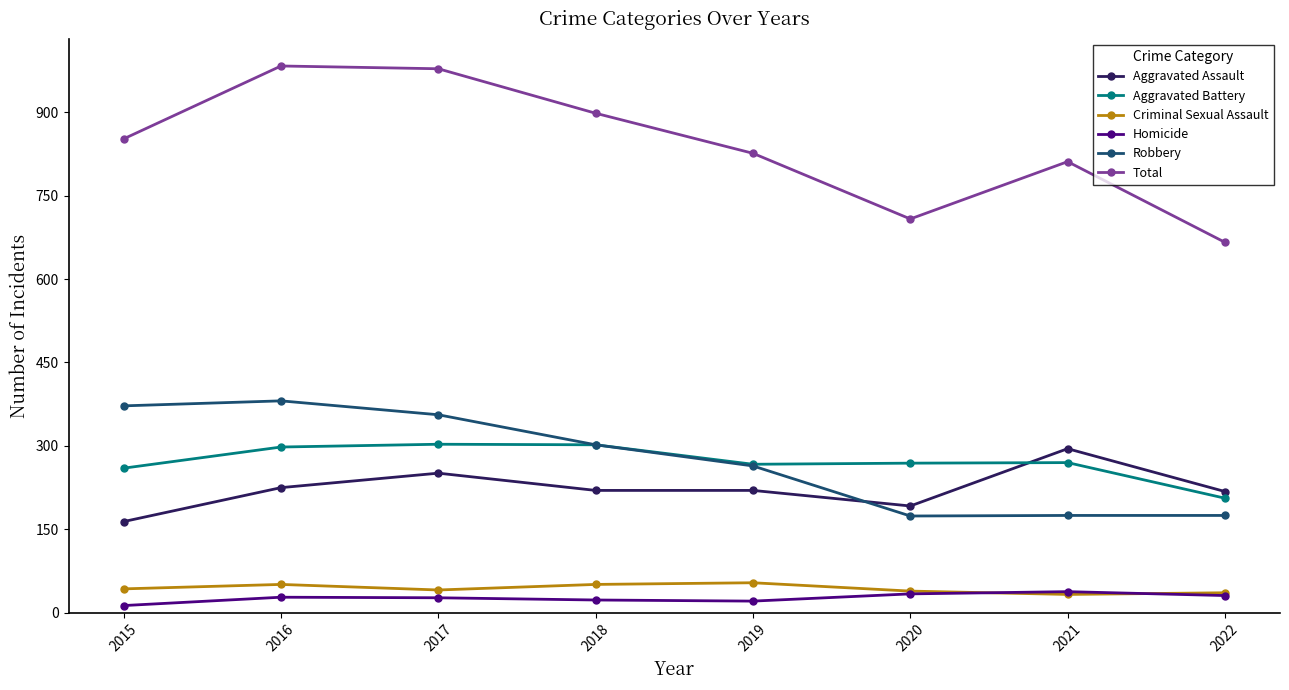

What is the greatest value displayed?

983